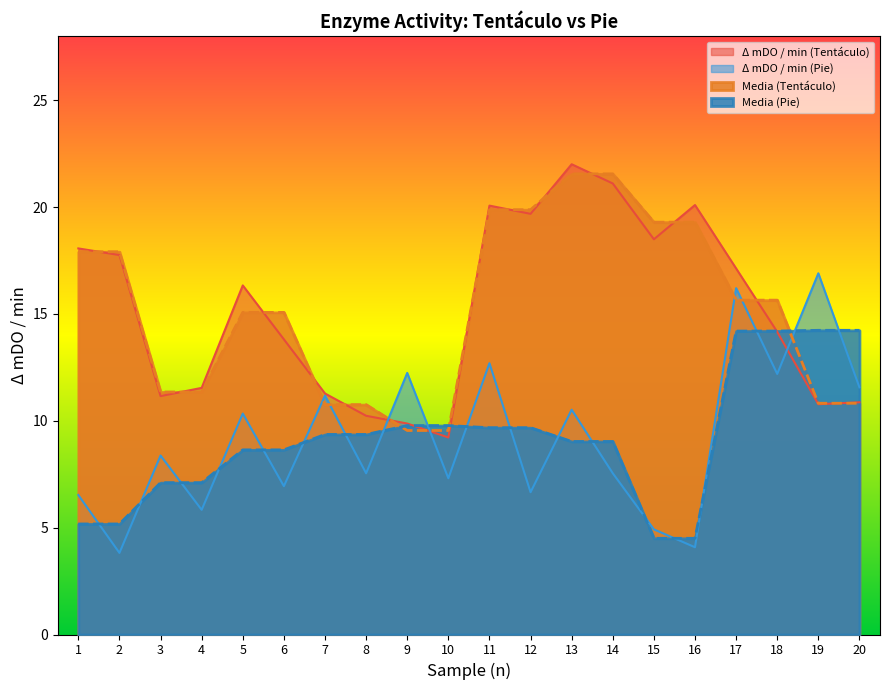

After their last crossing, which series has the higher values: Media (Pie) or Δ mDO / min (Pie)?

Media (Pie)